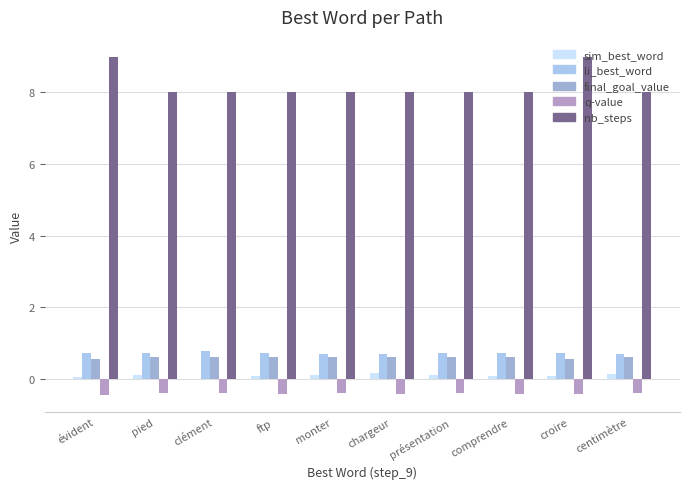

How many data points does each series have?

10